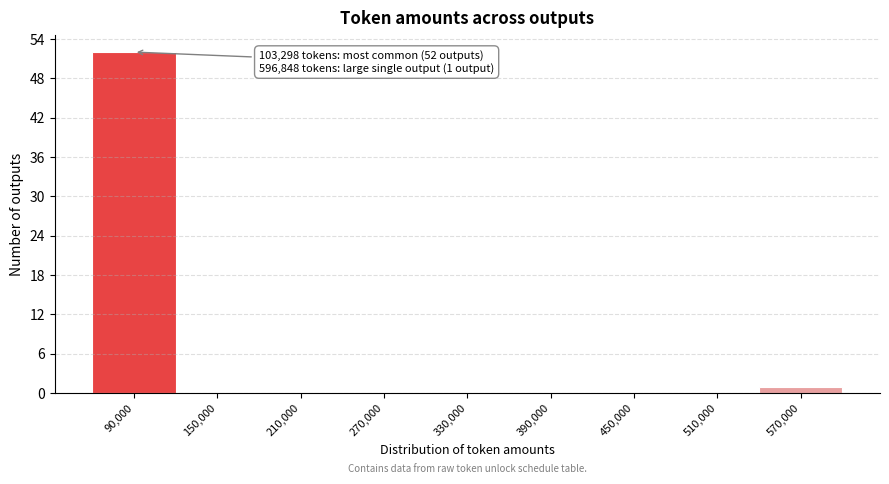

Reading left to right, what are all the values shown in this chart?

90,000=52	150,000=0	210,000=0	270,000=0	330,000=0	390,000=0	450,000=0	510,000=0	570,000=1